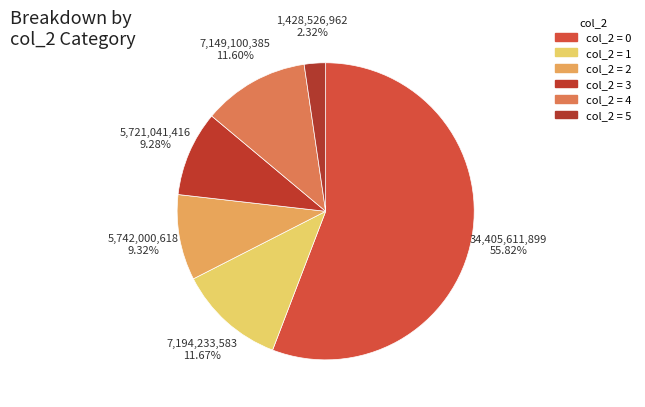

Count the number of slices in the pie.

6